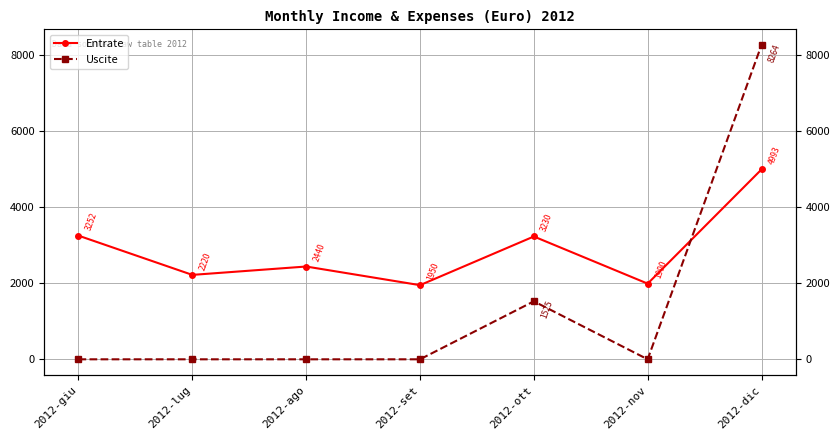

True or false: Entrate has a value of 5229.2 at 2012-ott.

False